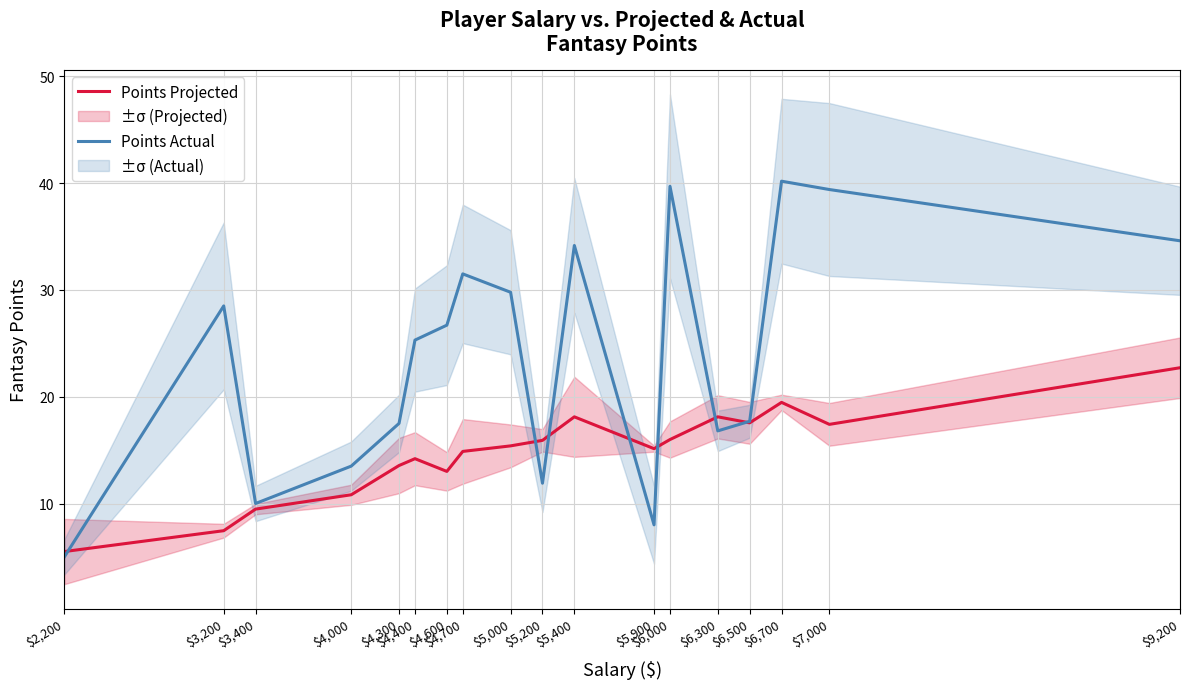

True or false: Points Actual and Points Projected cross at least once.

True